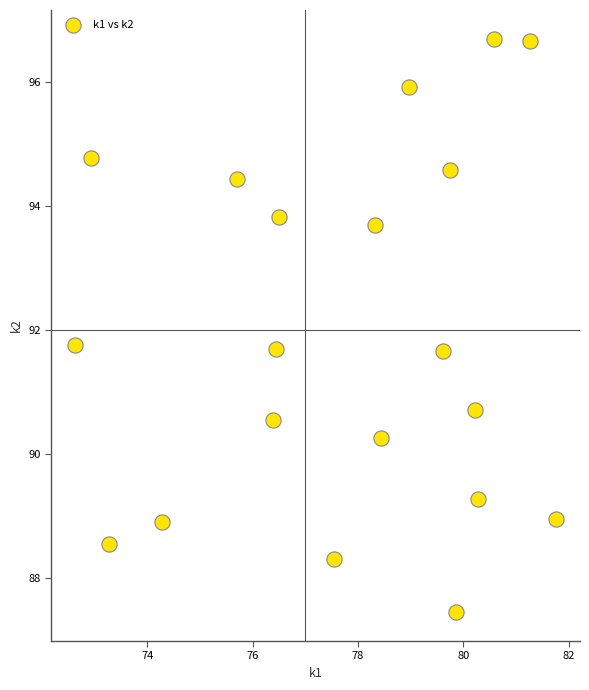

What is the range of X values (max minus min)?

9.1